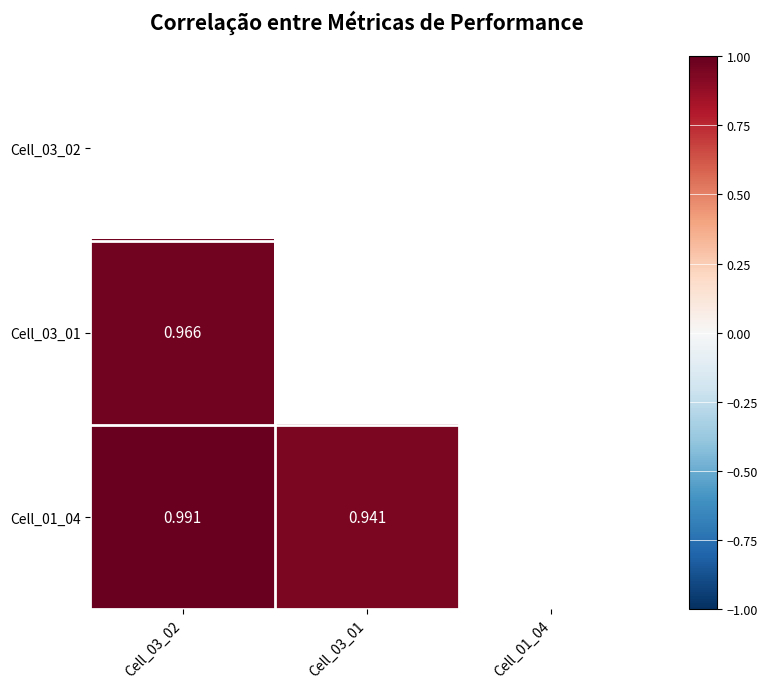

Is the value of Cell_03_01 at Cell_03_02 greater than the value of Cell_01_04 at Cell_03_02?

No